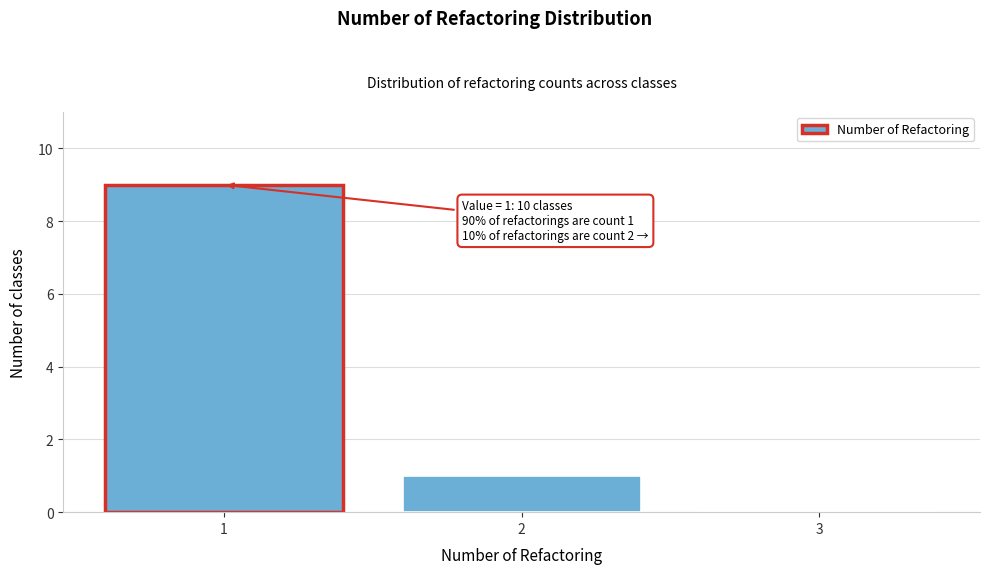

Which range on the x-axis has the tallest bar?

0.5 to 1.5